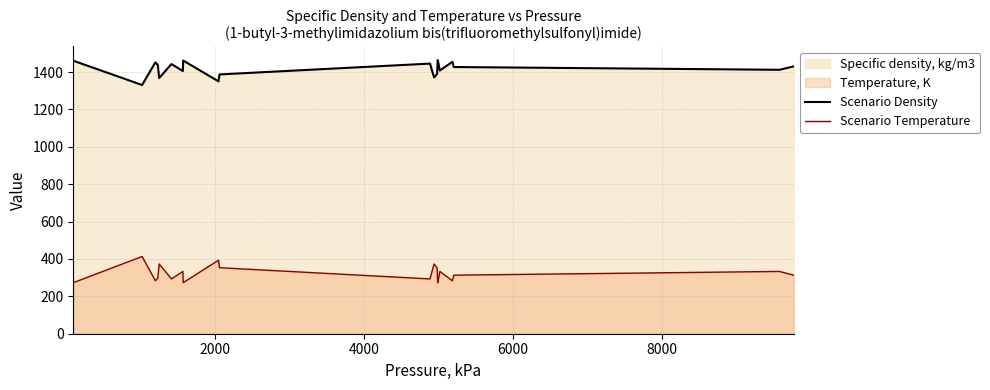

What is the lowest value of the Scenario Density series?

1330.5